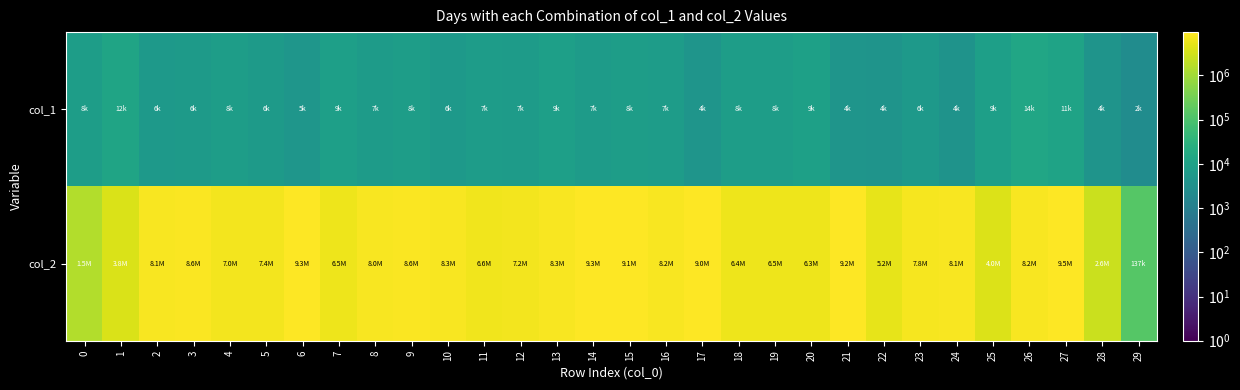

Which label corresponds to the largest value in the chart?

27